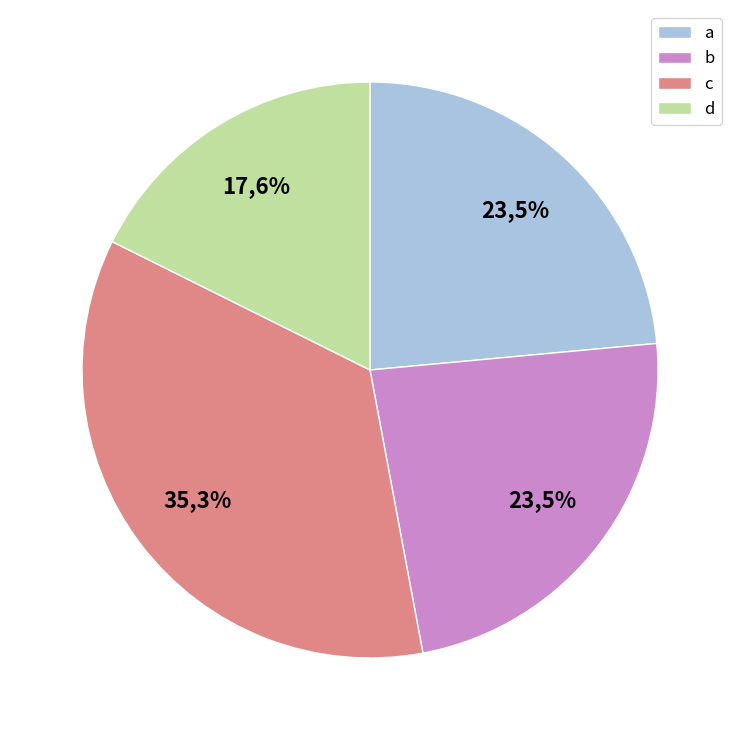

Does a account for over 50% of the chart?

No